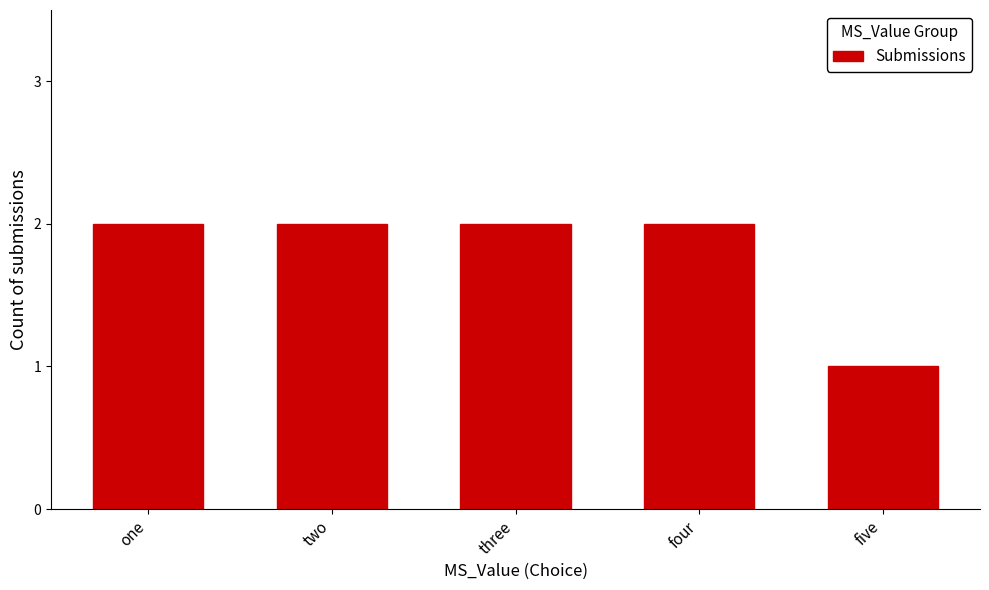

True or false: the data shows 2 at three.

True